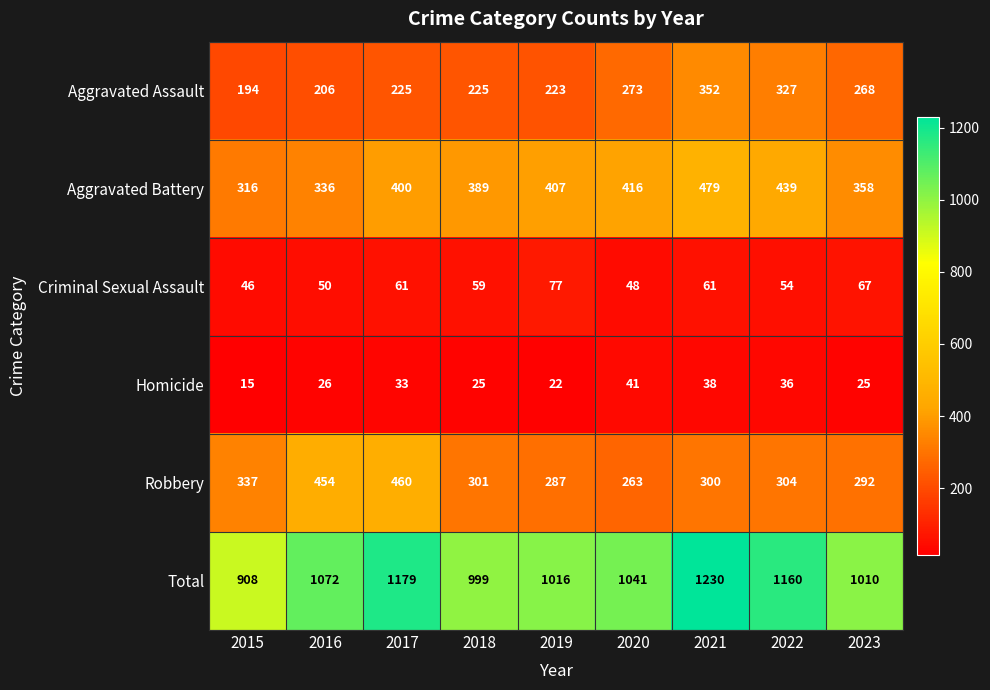

True or false: Homicide has a value of 41 at 2020.

True